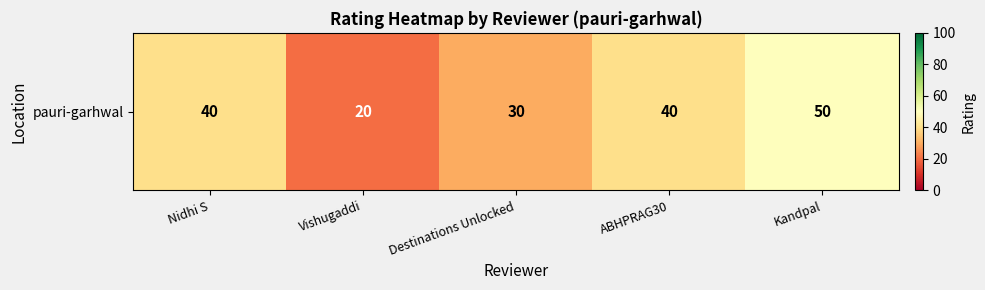

List the labels in order of value, largest first.

Kandpal, Nidhi S, ABHPRAG30, Destinations Unlocked, Vishugaddi